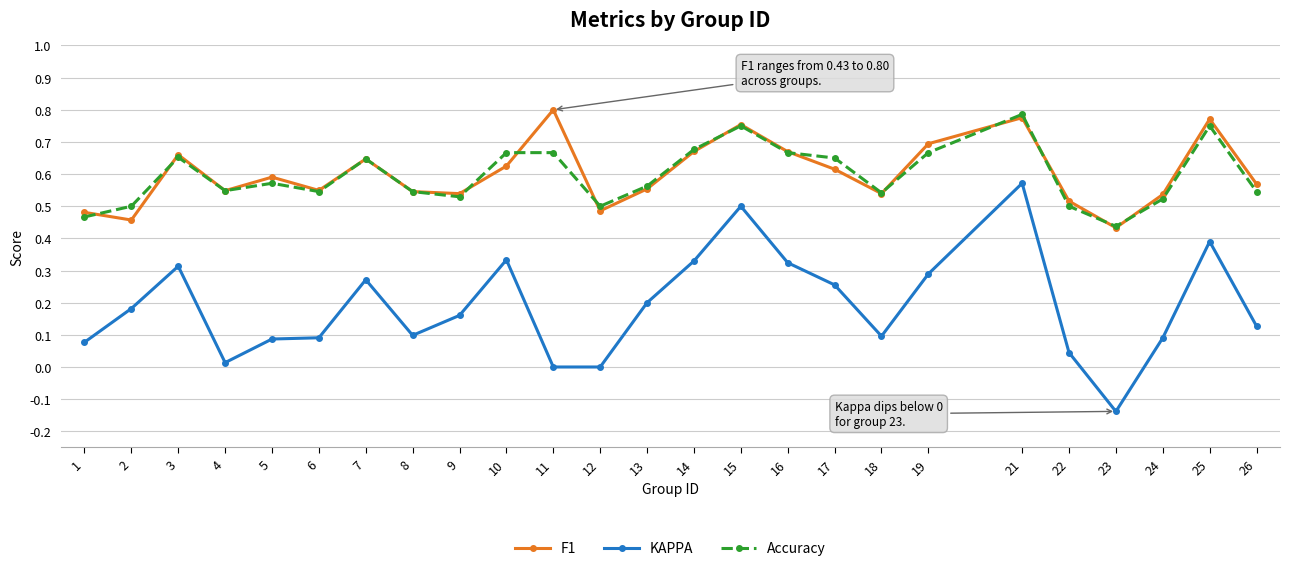

Is the value of F1 at 18 greater than the value of KAPPA at 3?

Yes